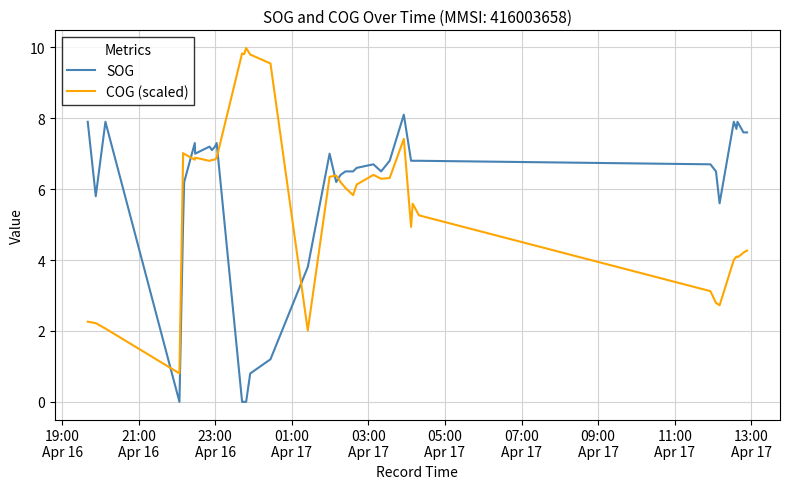

What is the highest value of the SOG series?

8.1